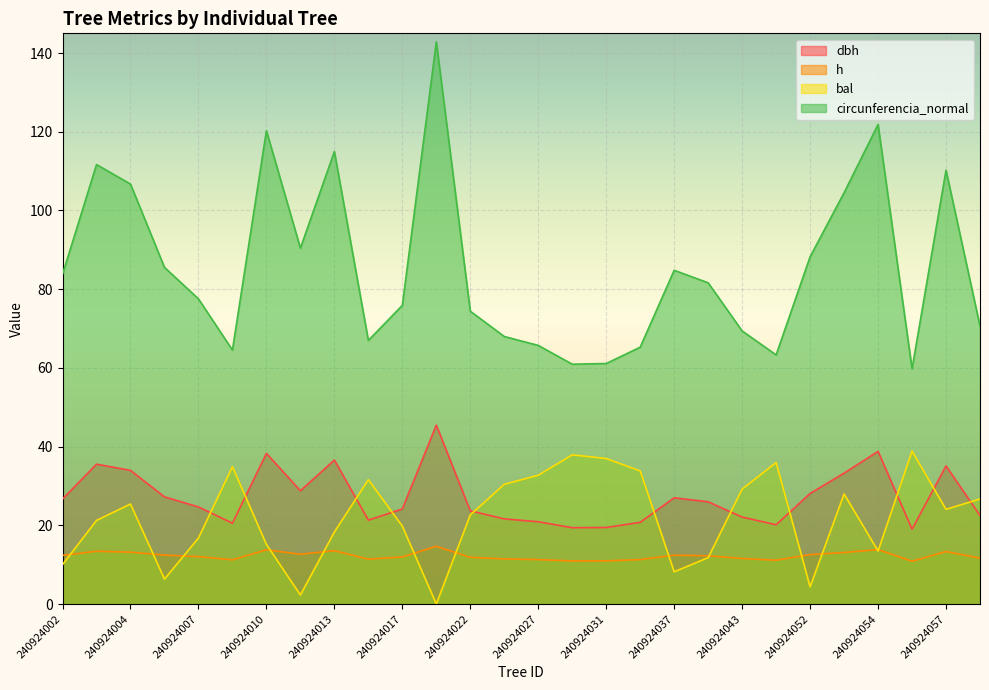

What is the difference between the dbh values at 240924017 and 240924053?

9.1